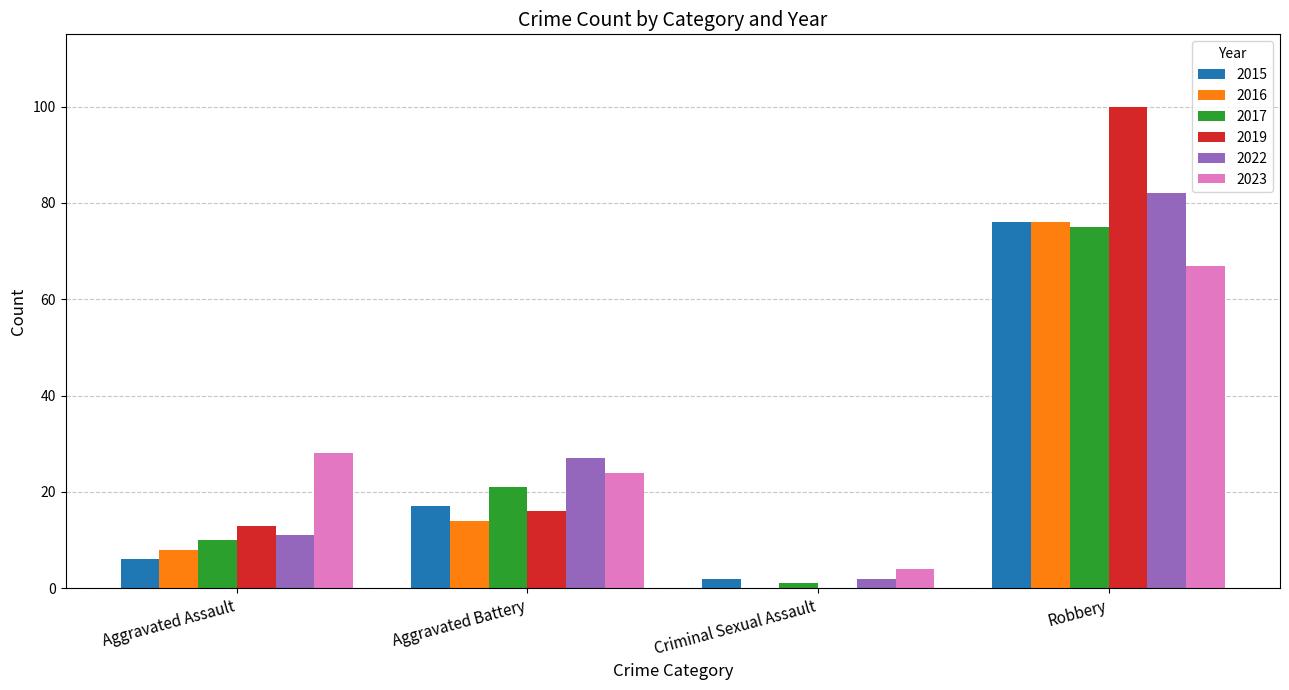

What is the highest value of the 2015 series?

76